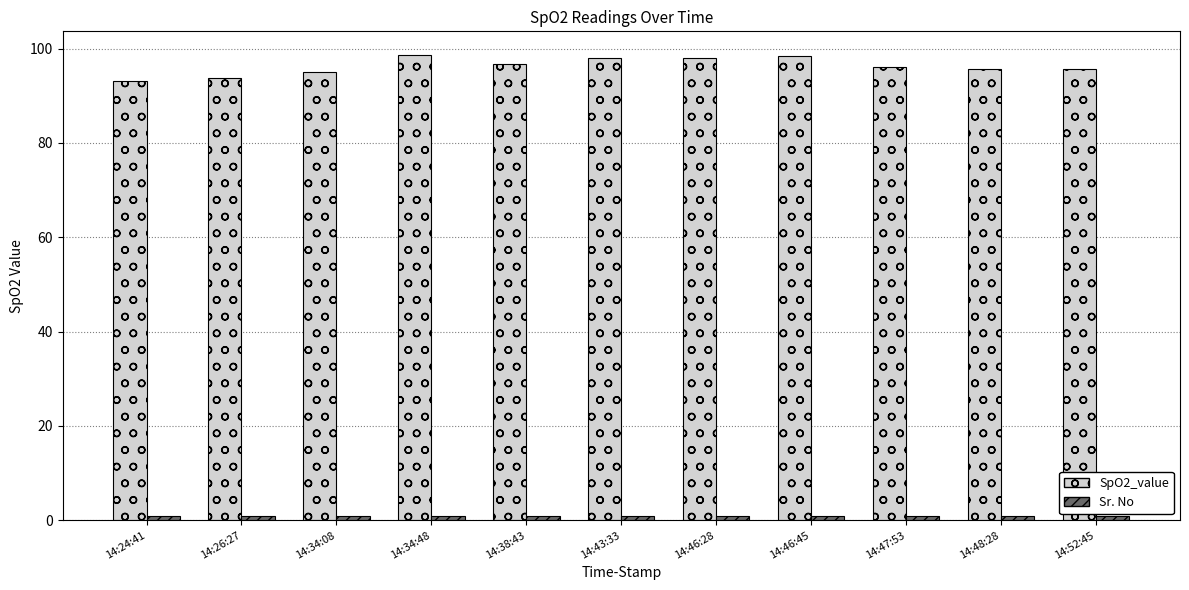

What is the maximum value shown in the chart?

98.7